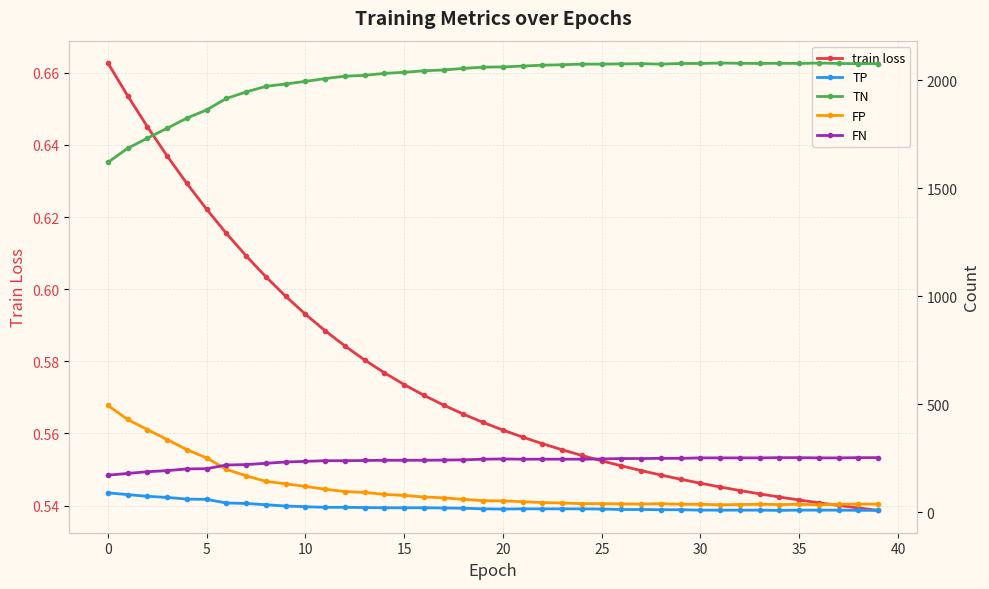

Reading left to right, extract all data points from this chart.

train loss: 0.7	0.7	0.6	0.6	0.6	0.6	0.6	0.6	0.6	0.6	0.6	0.6	0.6	0.6	0.6	0.6	0.6	0.6	0.6	0.6	0.6	0.6	0.6	0.6	0.6	0.6	0.6	0.5	0.5	0.5	0.5	0.5	0.5	0.5	0.5	0.5	0.5	0.5	0.5	0.5
TP: 89.0	81.0	73.0	68.0	60.0	59.0	42.0	40.0	34.0	28.0	25.0	22.0	22.0	21.0	20.0	20.0	20.0	19.0	18.0	15.0	14.0	15.0	15.0	15.0	15.0	14.0	12.0	12.0	11.0	11.0	9.0	9.0	9.0	9.0	8.0	9.0	9.0	9.0	8.0	8.0
TN: 1620.0	1685.0	1732.0	1778.0	1825.0	1863.0	1916.0	1946.0	1972.0	1983.0	1995.0	2008.0	2019.0	2023.0	2032.0	2037.0	2044.0	2048.0	2055.0	2061.0	2062.0	2066.0	2070.0	2072.0	2075.0	2075.0	2076.0	2077.0	2075.0	2078.0	2078.0	2080.0	2079.0	2078.0	2079.0	2078.0	2080.0	2078.0	2077.0	2077.0
FP: 494.0	429.0	382.0	336.0	289.0	251.0	198.0	168.0	142.0	131.0	119.0	106.0	95.0	91.0	82.0	77.0	70.0	66.0	59.0	53.0	52.0	48.0	44.0	42.0	39.0	39.0	38.0	37.0	39.0	36.0	36.0	34.0	35.0	36.0	35.0	36.0	34.0	36.0	37.0	37.0
FN: 171.0	179.0	187.0	192.0	200.0	201.0	218.0	220.0	226.0	232.0	235.0	238.0	238.0	239.0	240.0	240.0	240.0	241.0	242.0	245.0	246.0	245.0	245.0	245.0	245.0	246.0	248.0	248.0	249.0	249.0	251.0	251.0	251.0	251.0	252.0	252.0	251.0	251.0	252.0	252.0